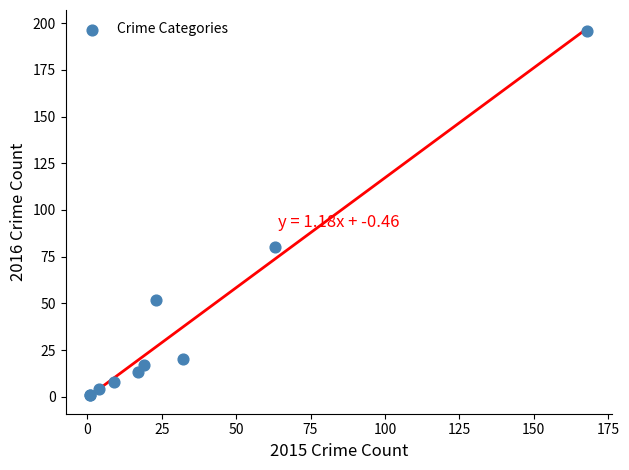

What Y value in the scatter plot is closest to 98?

80